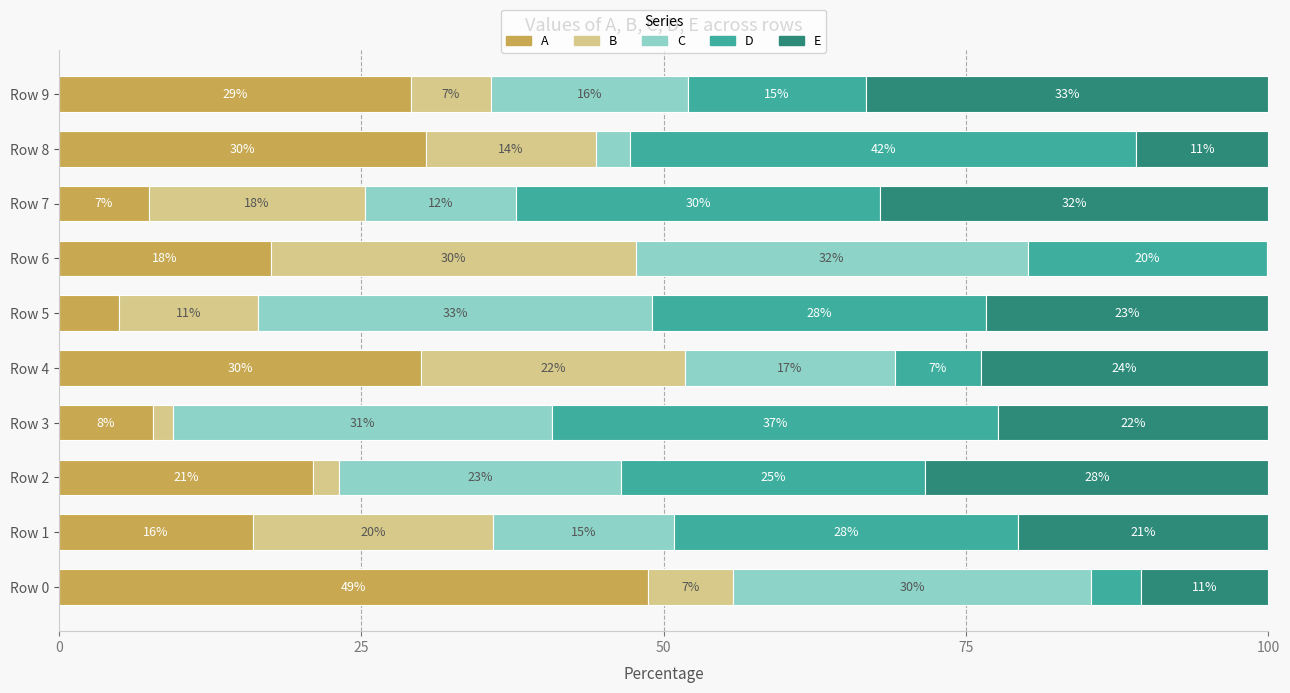

What position from the left is 5?

6